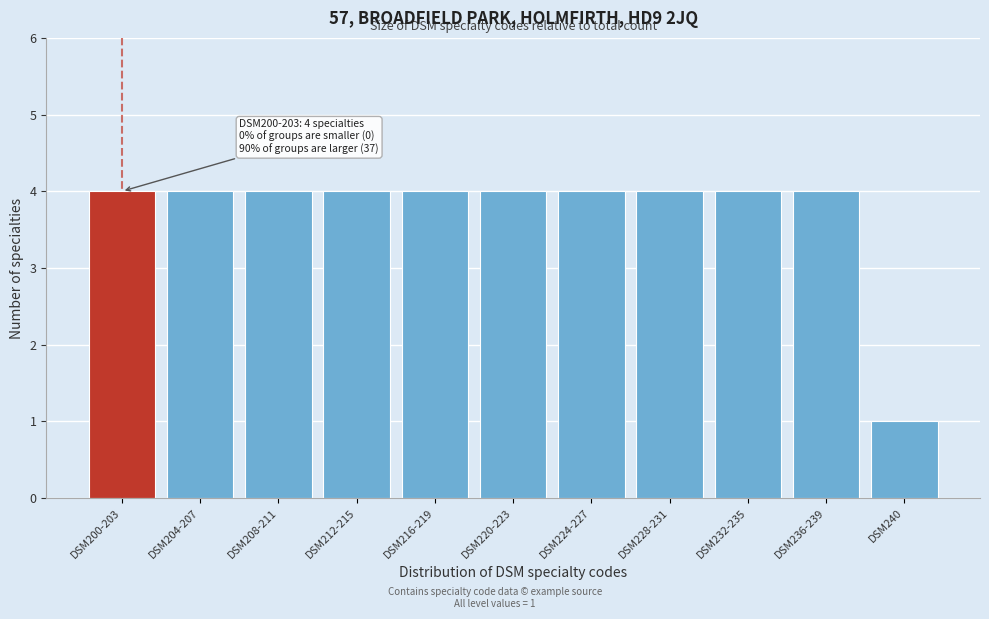

Reading right to left, extract all data points from this chart.

DSM240=1	DSM236-239=4	DSM232-235=4	DSM228-231=4	DSM224-227=4	DSM220-223=4	DSM216-219=4	DSM212-215=4	DSM208-211=4	DSM204-207=4	DSM200-203=4